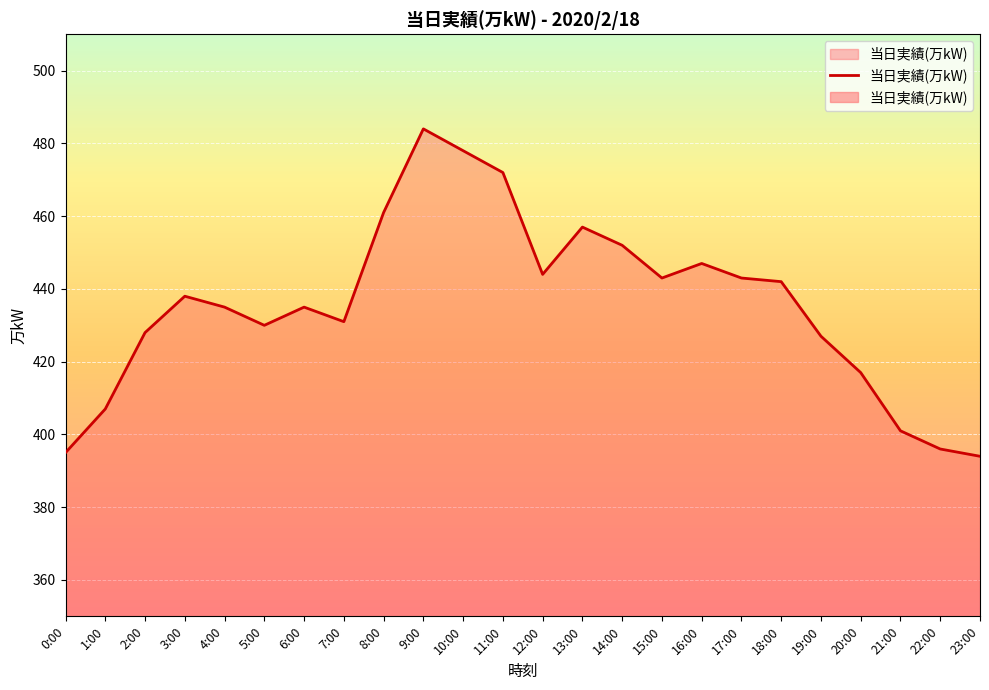

What is the average value?

436